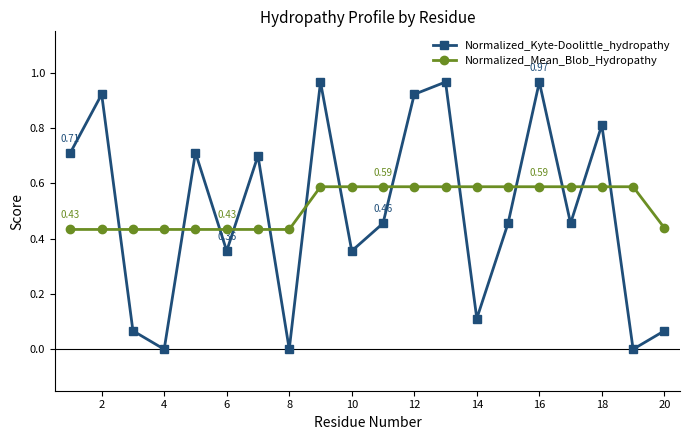

Rank the series by their maximum value, from lowest to highest.

Normalized_Mean_Blob_Hydropathy, Normalized_Kyte-Doolittle_hydropathy